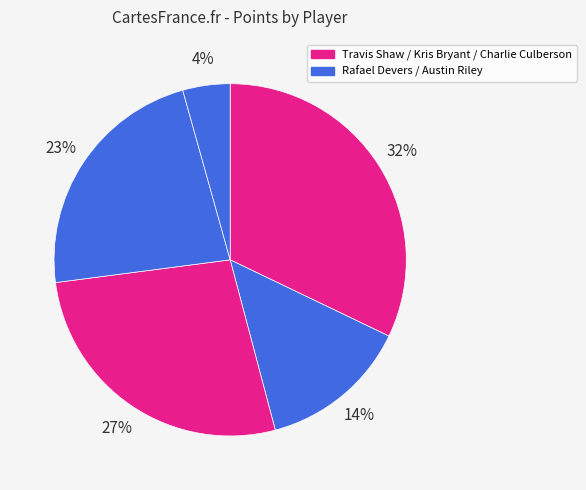

Count the number of slices in the pie.

5